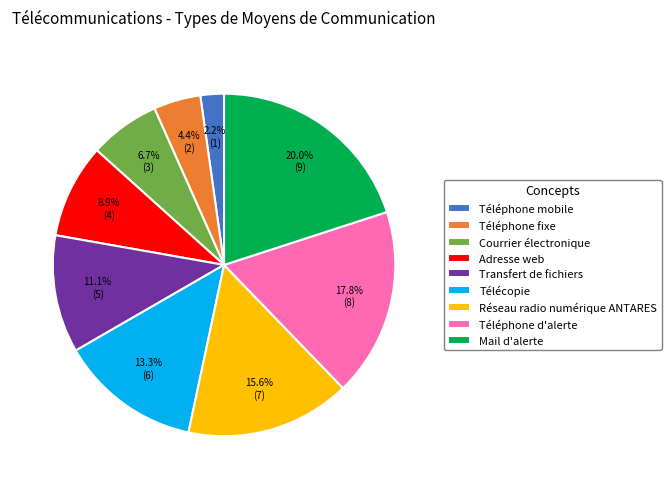

Between Téléphone d'alerte and Téléphone fixe, which is larger?

Téléphone d'alerte